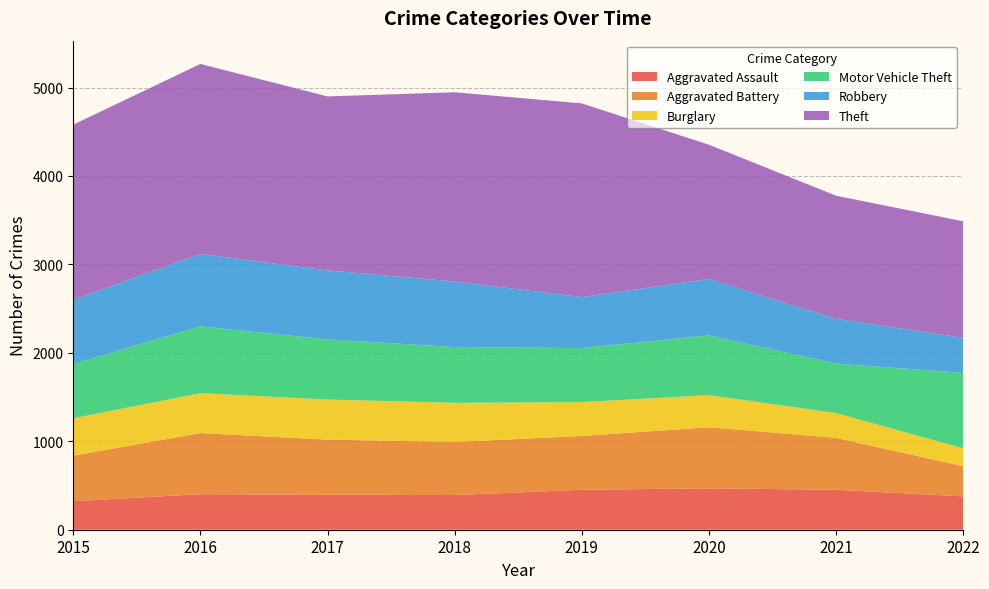

Reading left to right, transcribe all the data shown in this chart.

Aggravated Assault: 2015=323	2016=402	2017=396	2018=392	2019=452	2020=468	2021=452	2022=377
Aggravated Battery: 2015=515	2016=691	2017=623	2018=600	2019=608	2020=691	2021=587	2022=341
Burglary: 2015=422	2016=451	2017=453	2018=443	2019=383	2020=363	2021=280	2022=202
Motor Vehicle Theft: 2015=614	2016=756	2017=680	2018=631	2019=611	2020=675	2021=560	2022=853
Robbery: 2015=726	2016=819	2017=780	2018=741	2019=577	2020=639	2021=506	2022=397
Theft: 2015=1981	2016=2148	2017=1968	2018=2140	2019=2190	2020=1518	2021=1392	2022=1318